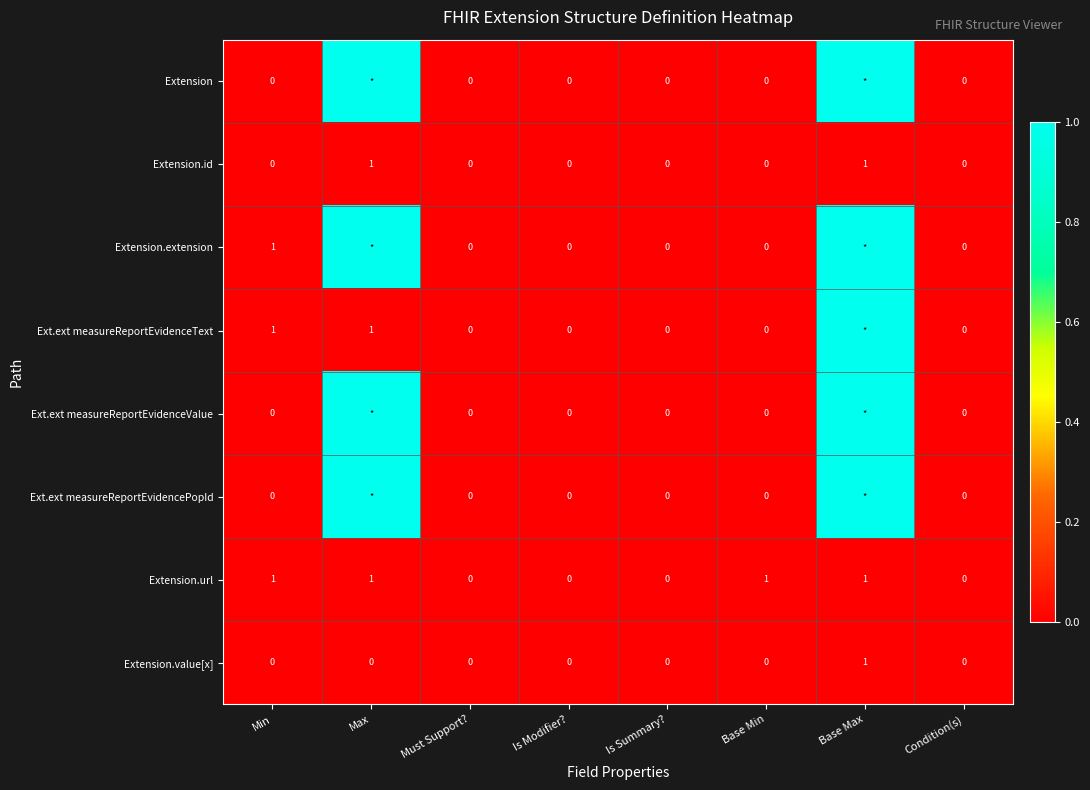

The Extension.id series shows 0 at Base Min. True or false?

True